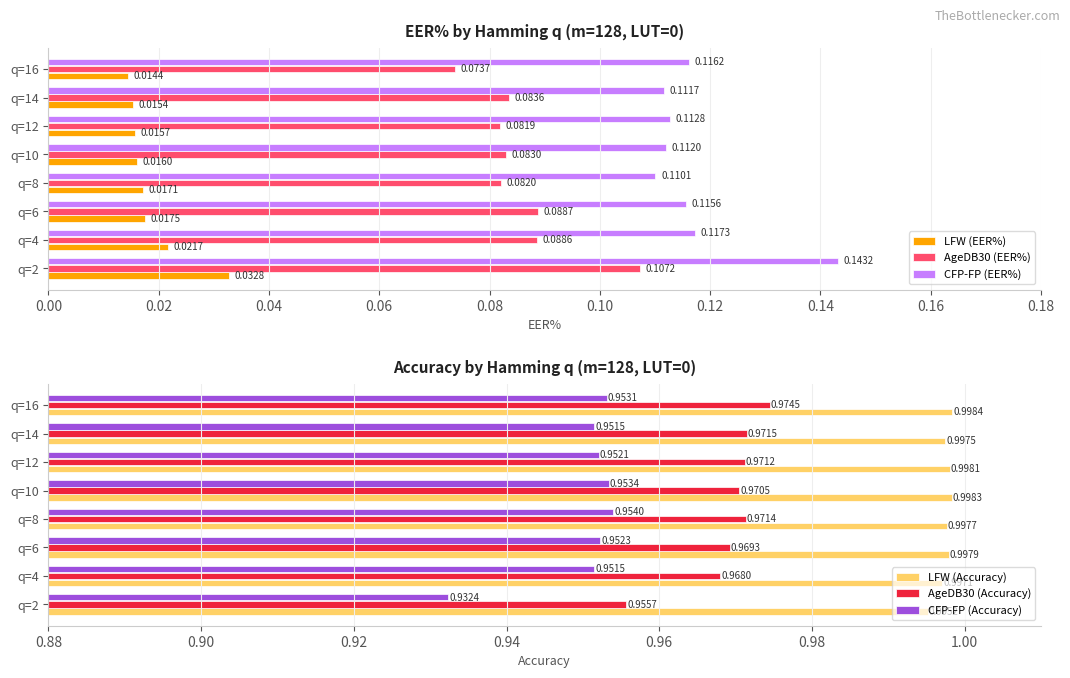

What is the value of the CFP-FP (Accuracy) bar at the 5th from the left?

1.0